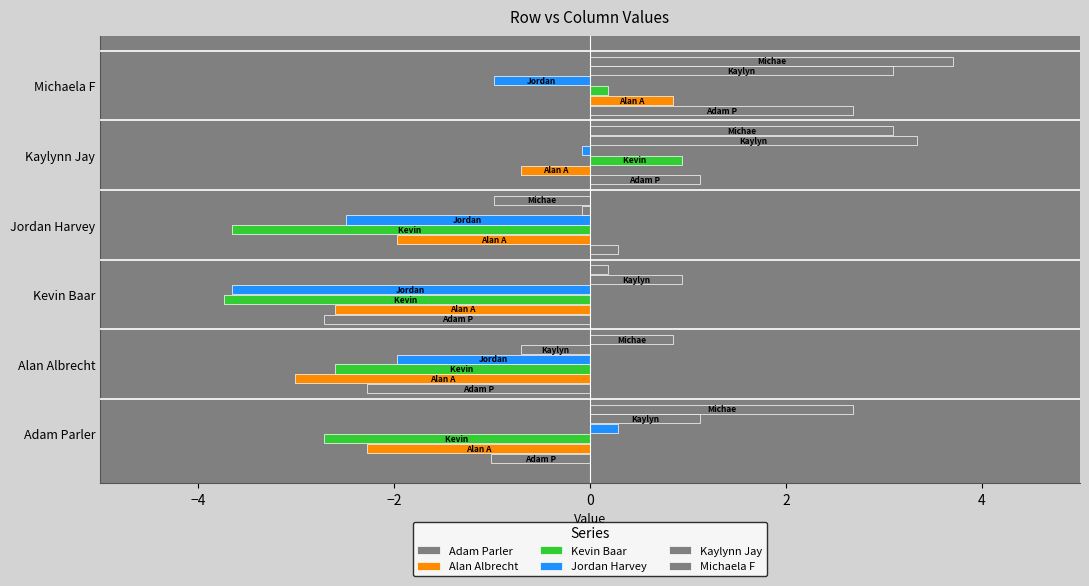

Reading right to left, what are all the values shown in this chart?

Adam Parler: 2.7	1.1	0.3	-2.7	-2.3	-1.0
Alan Albrecht: 0.8	-0.7	-2.0	-2.6	-3.0	-2.3
Kevin Baar: 0.2	0.9	-3.7	-3.7	-2.6	-2.7
Jordan Harvey: -1.0	-0.1	-2.5	-3.7	-2.0	0.3
Kaylynn Jay: 3.1	3.3	-0.1	0.9	-0.7	1.1
Michaela F: 3.7	3.1	-1.0	0.2	0.8	2.7